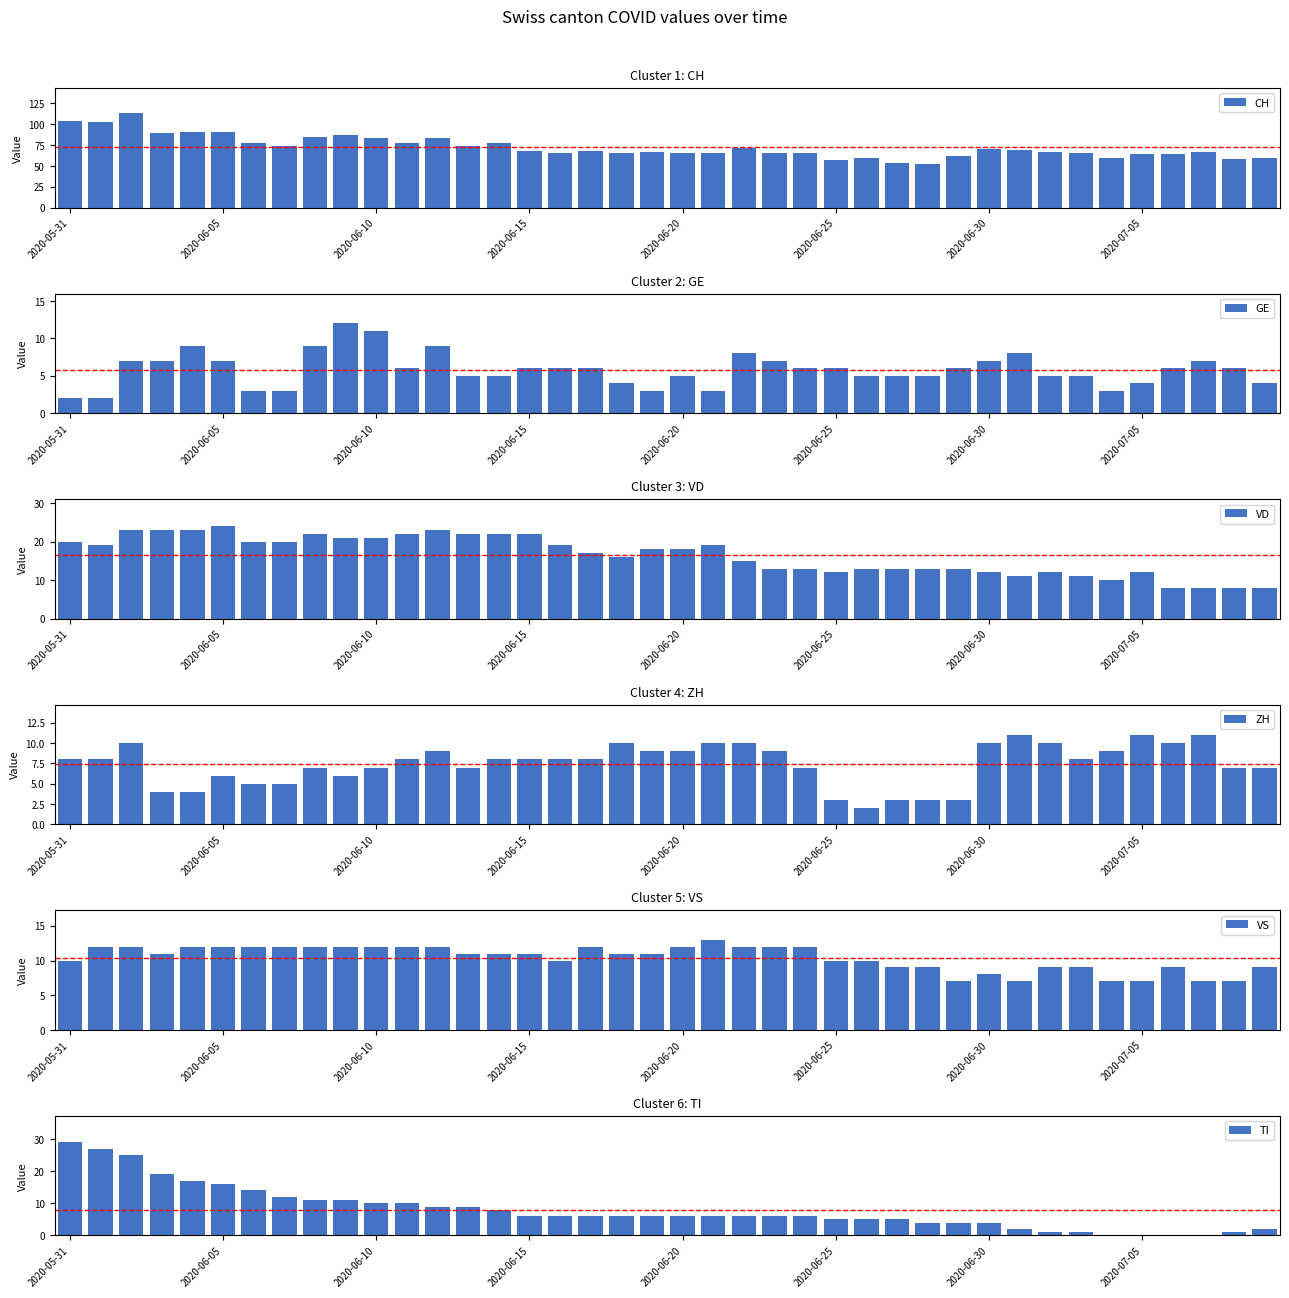

True or false: GE has a value of 4 at 34.

False